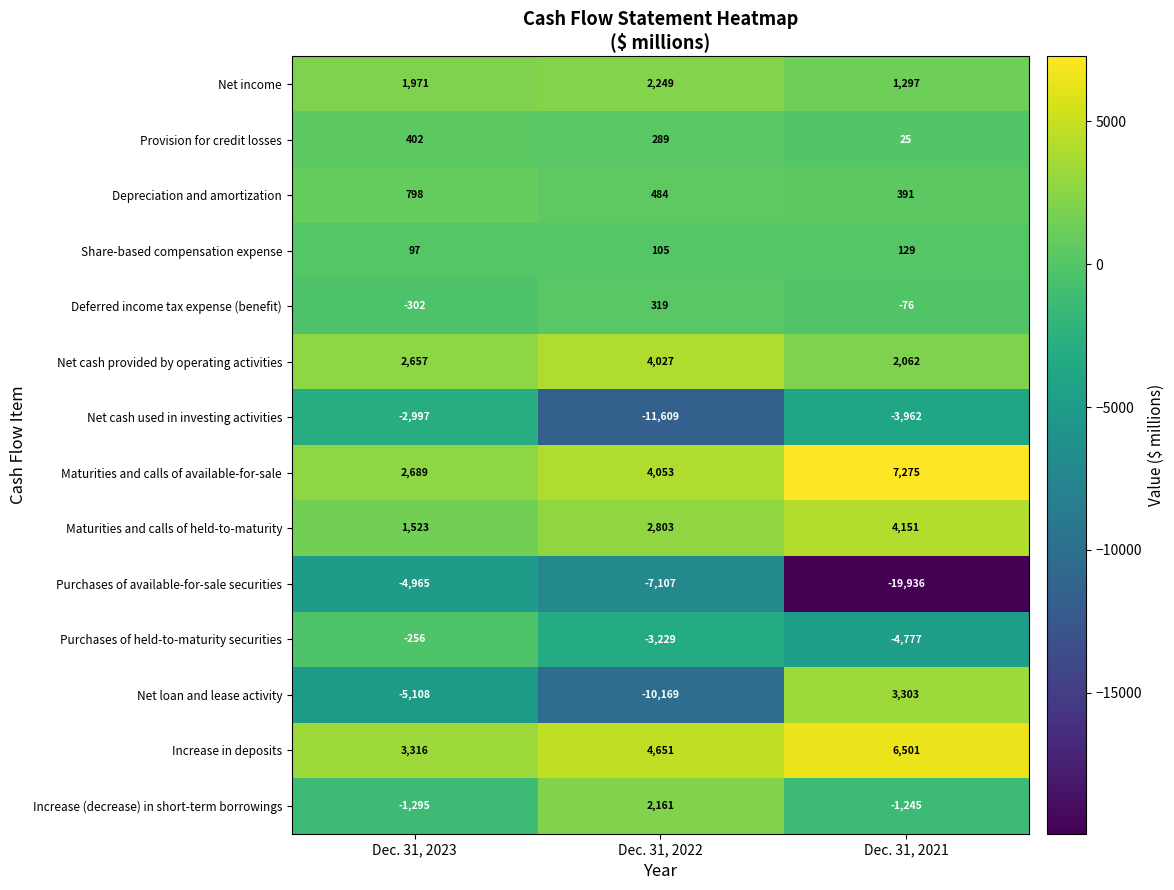

List the labels in order of Increase in deposits value, smallest first.

Dec. 31, 2023, Dec. 31, 2022, Dec. 31, 2021